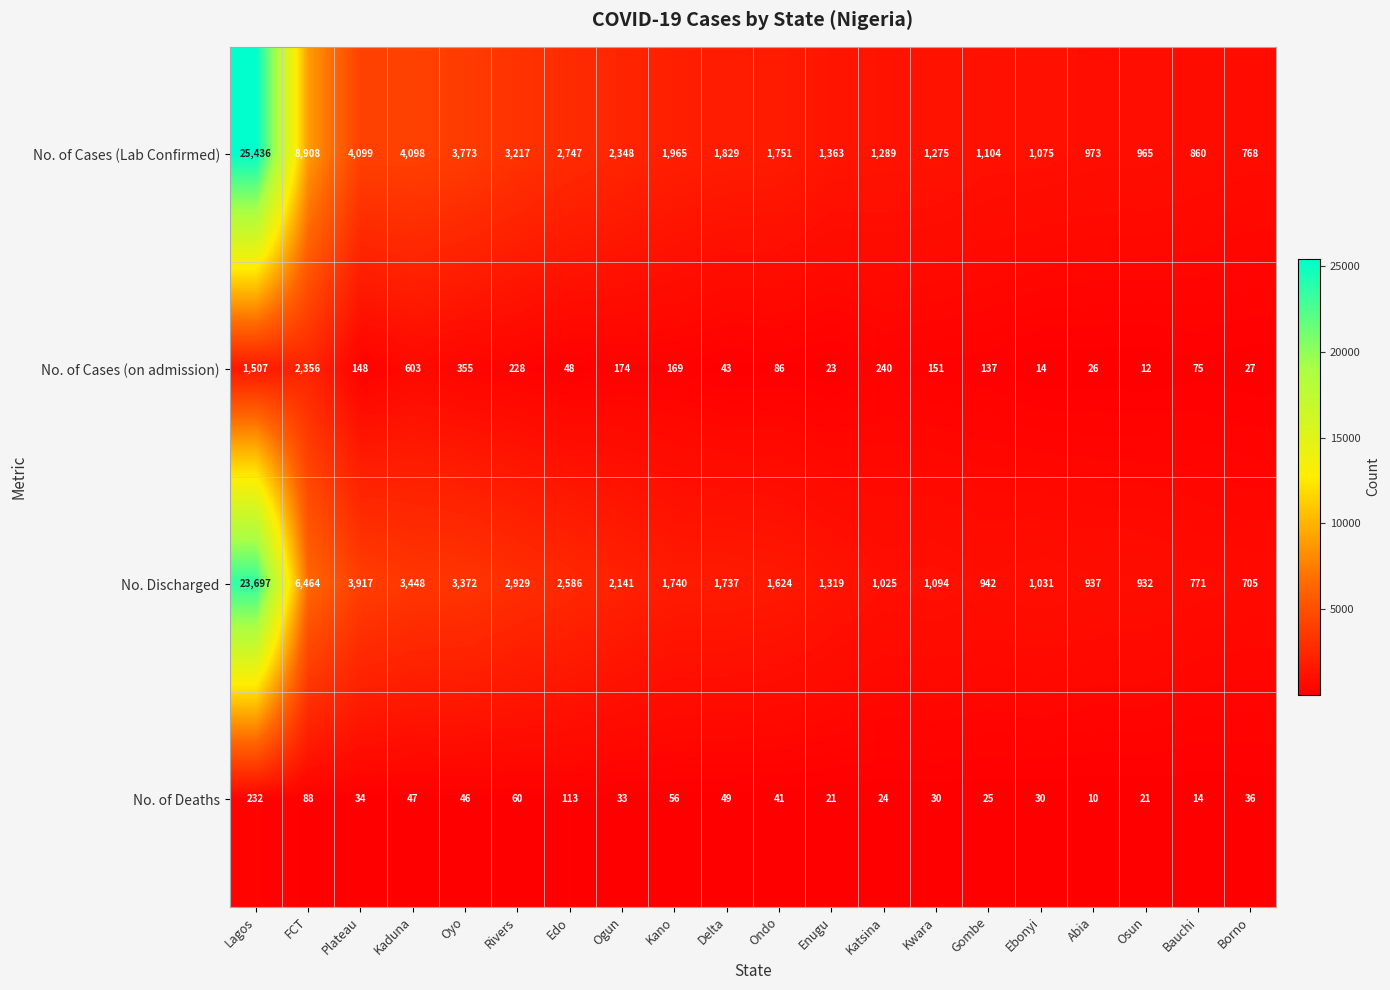

What is the difference between the highest and lowest values at Borno?

741